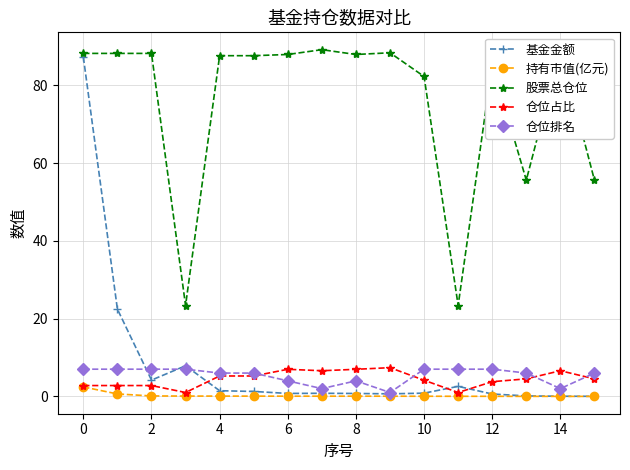

Count the number of data series in this chart.

5